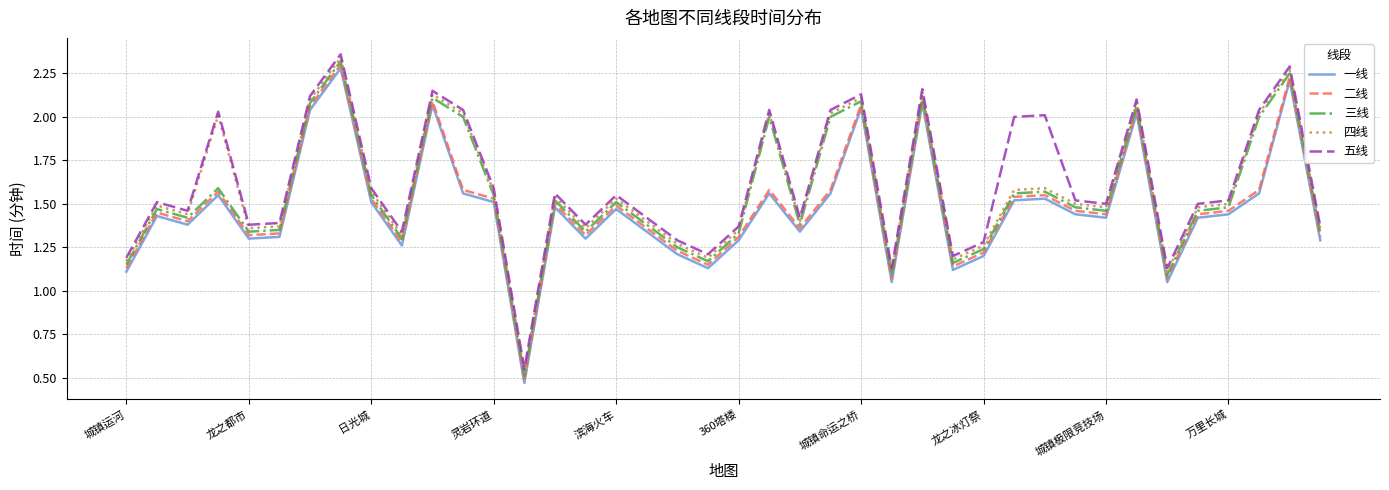

True or false: 二线 and 五线 cross at least once.

False